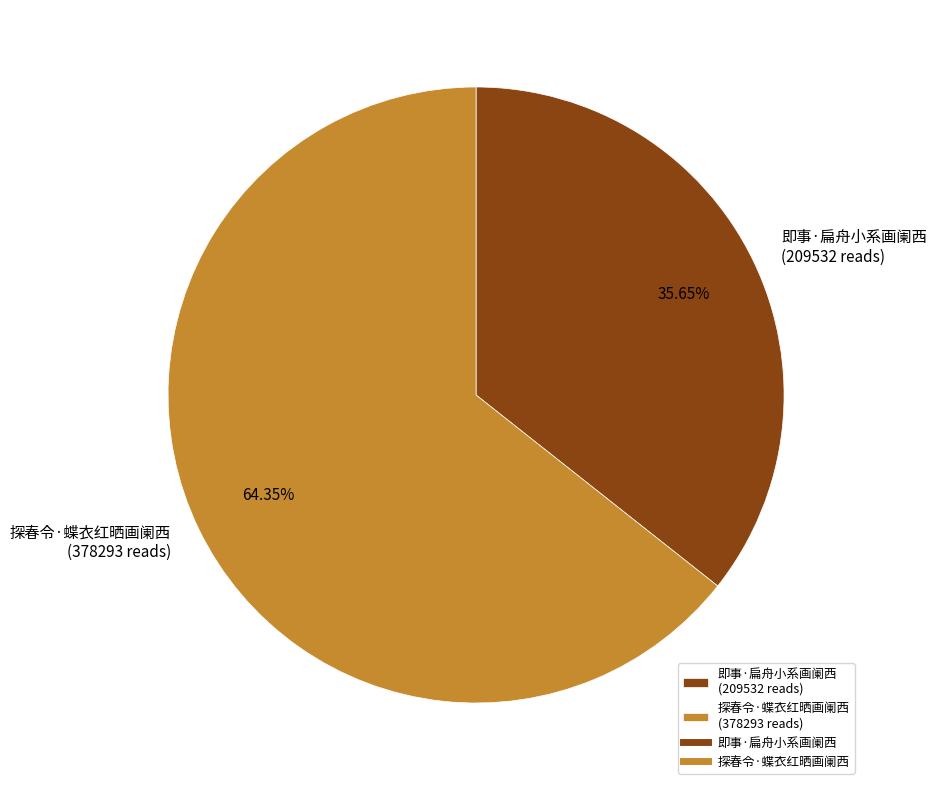

Rank the categories by value from highest to lowest.

探春令·蝶衣红晒画阑西, 即事·扁舟小系画阑西